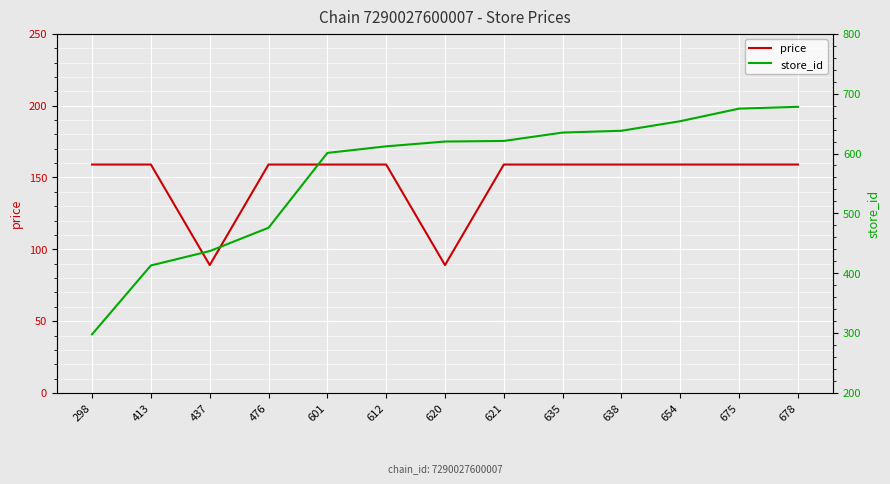

What is the minimum value shown in the chart?

89